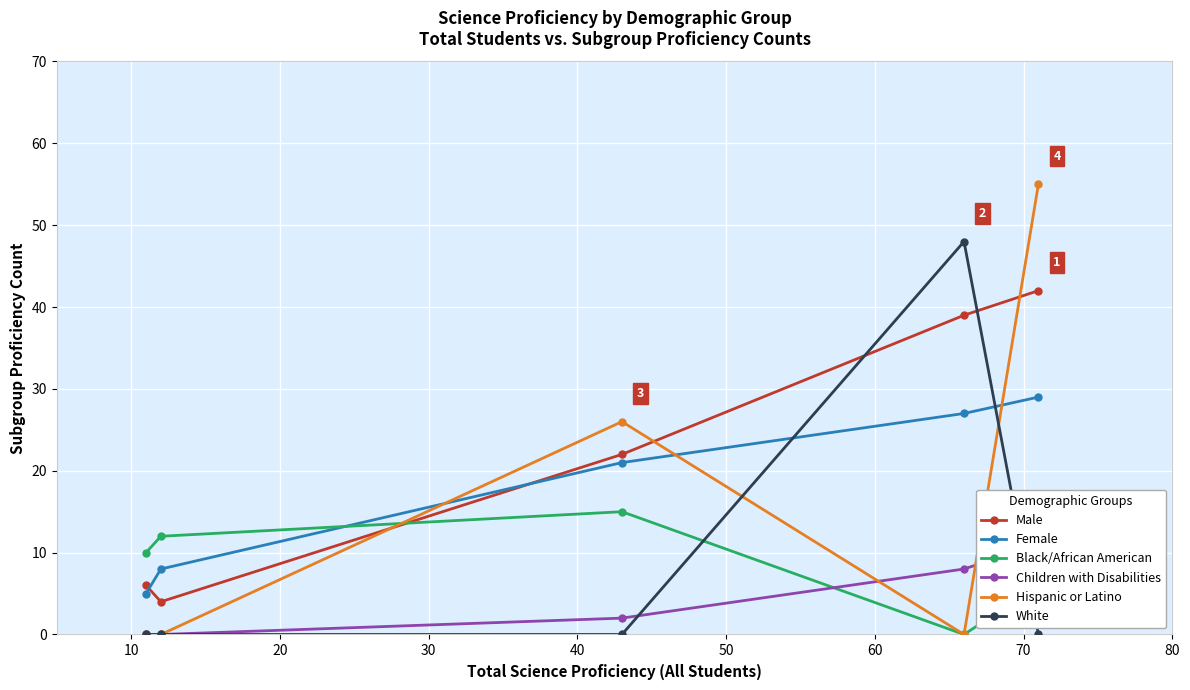

True or false: Children with Disabilities and White intersect in this chart.

True